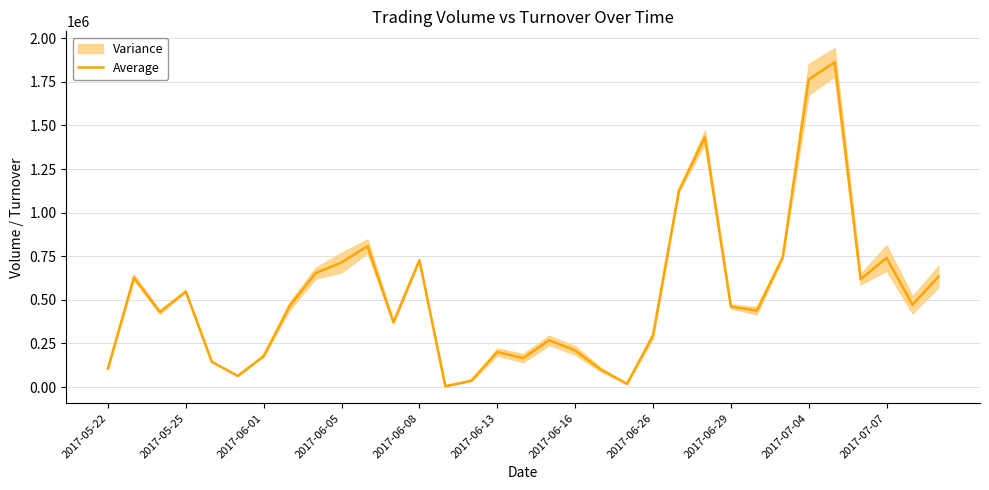

At which category does the chart reach its peak across all series?

28